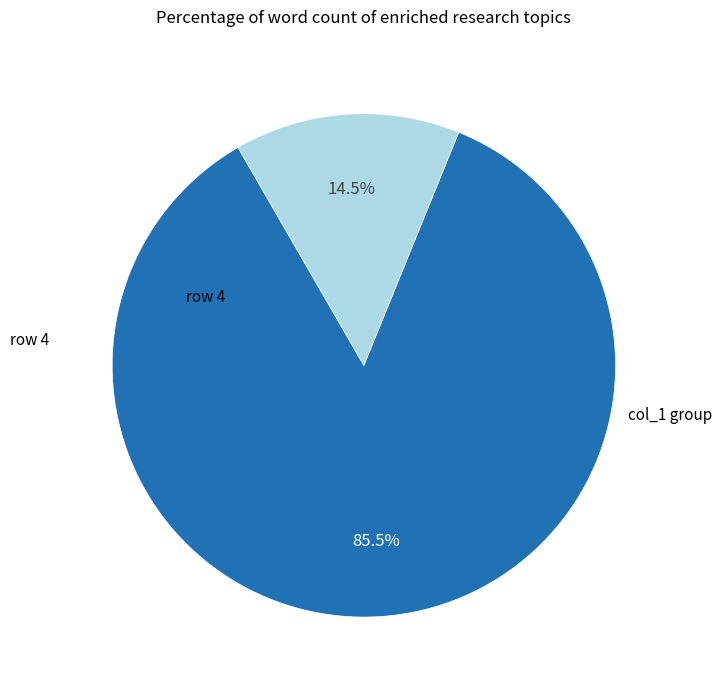

To the nearest percent, what is the difference between the largest and smallest slice percentages?

71%